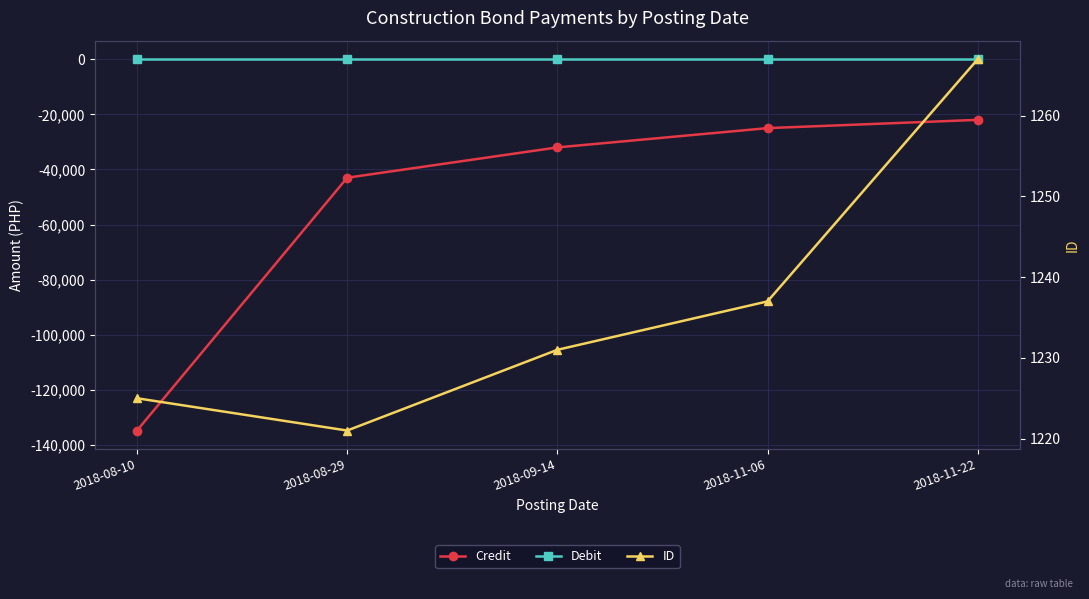

True or false: Credit and ID intersect in this chart.

False